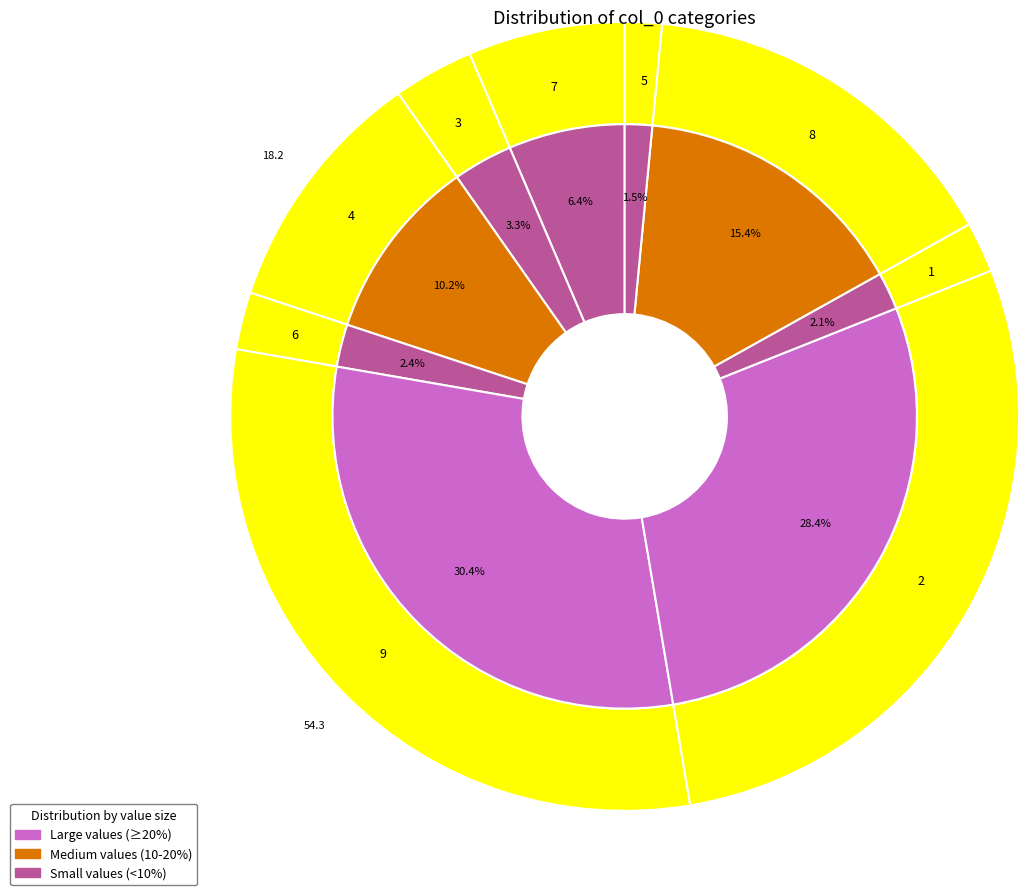

To the nearest percent, what percentage of the pie is 7?

6%